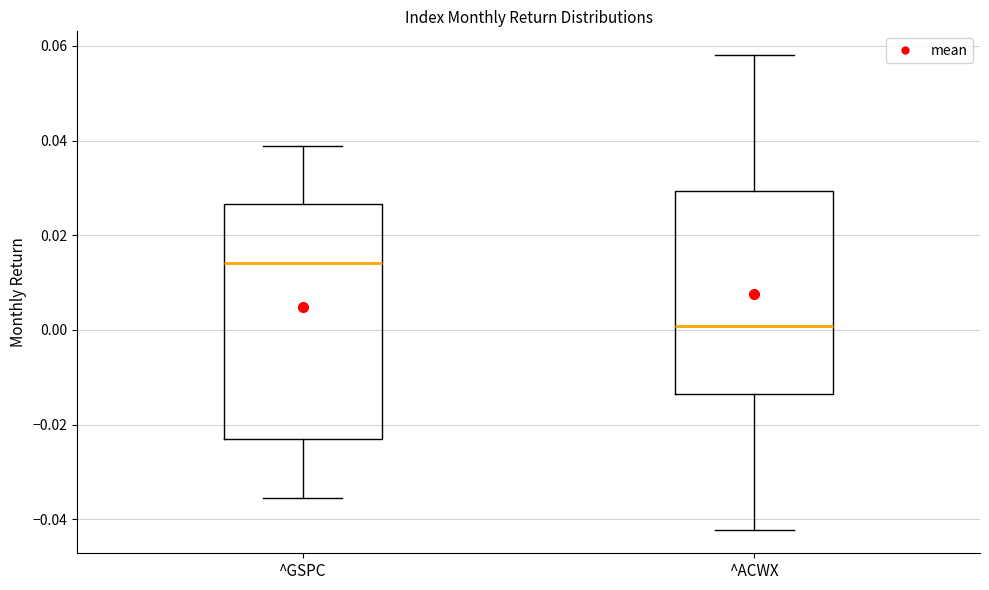

Reading left to right, transcribe this box plot: for each box, give where its median line is, the range the box spans, and where its two whiskers end, as read against the y-axis. The values are not printed on the chart, so give them approximately, as read against the axis.

^GSPC: median 0.014, box -0.024 to 0.026, whiskers -0.036 to 0.038
^ACWX: median 0.000, box -0.014 to 0.030, whiskers -0.042 to 0.058